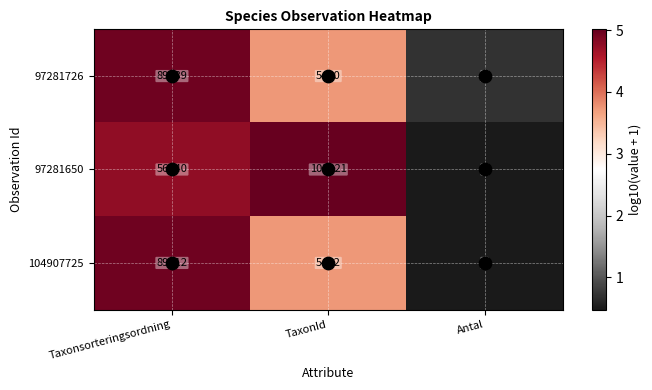

What is the difference between the second highest and minimum values in the 97281650 series?

56538